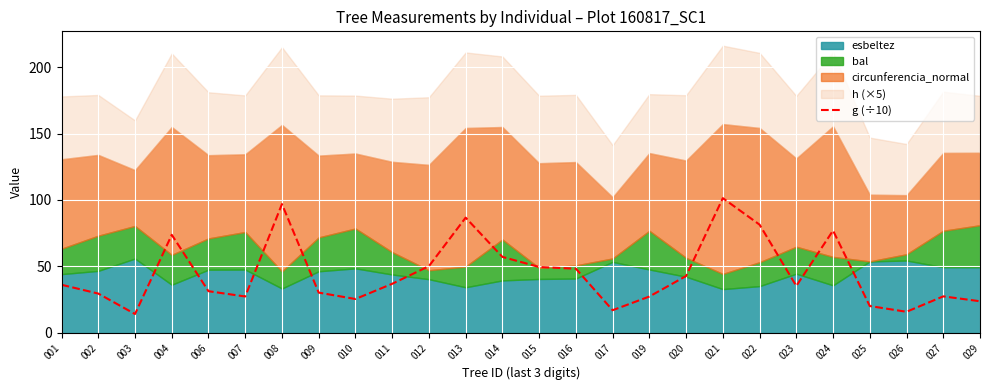

Reading left to right, what are all the values shown in this chart?

36.1	29.5	14.1	73.7	31.3	27.3	96.9	30.2	25.4	36.8	50.1	86.7	57.1	49.5	48.2	16.9	27.2	42.7	101.3	81.4	35.2	76.9	20.1	15.8	27.4	23.7